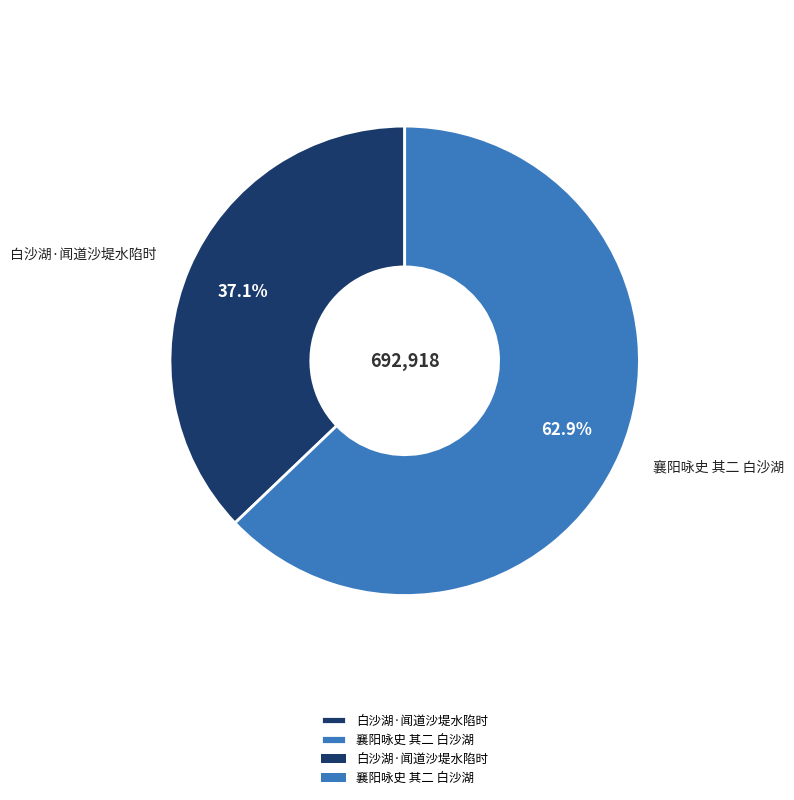

Does 襄阳咏史 其二 白沙湖 represent more than half of the total?

Yes